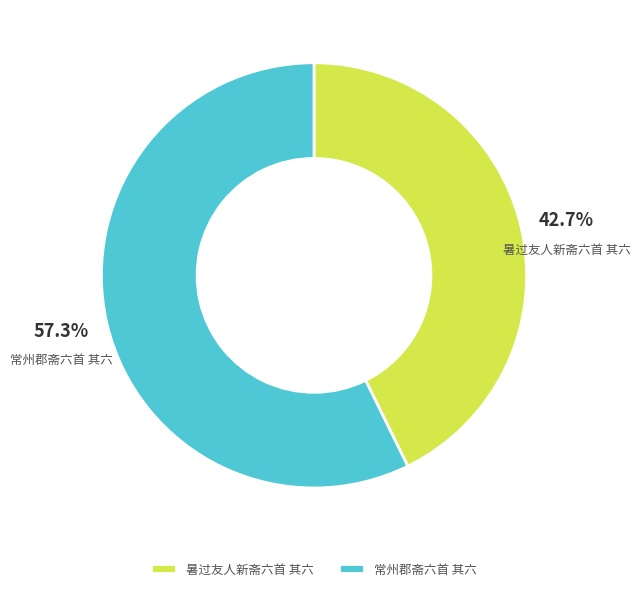

To the nearest percent, what percentage of the pie is 常州郡斋六首 其六?

57%